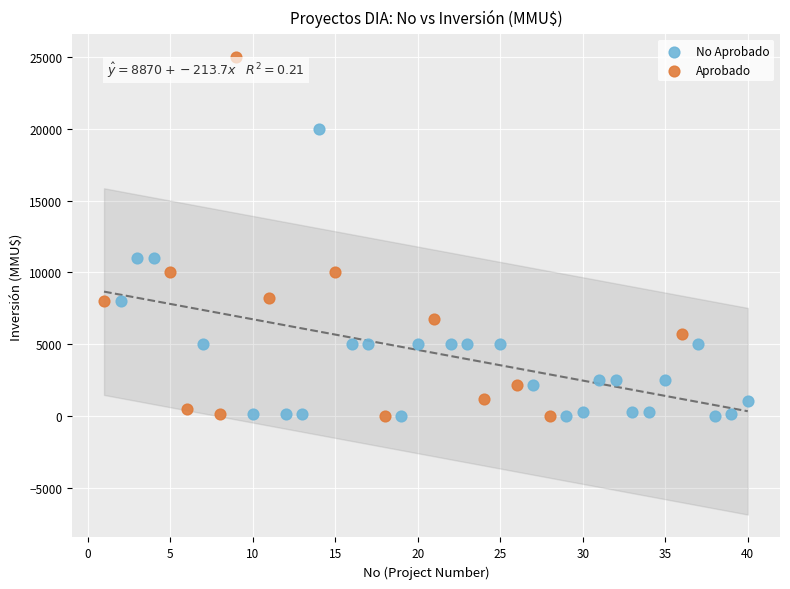

Which series has the largest Y range (max minus min)?

Aprobado